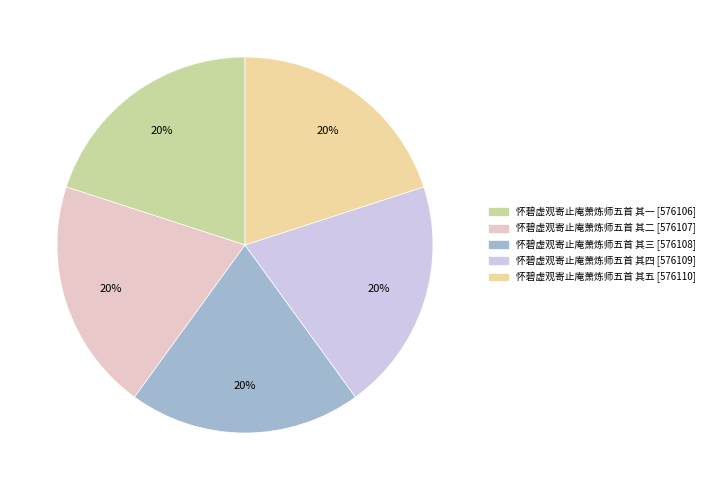

True or false: 怀碧虚观寄止庵萧炼师五首 其一 accounts for 5% of the total.

False